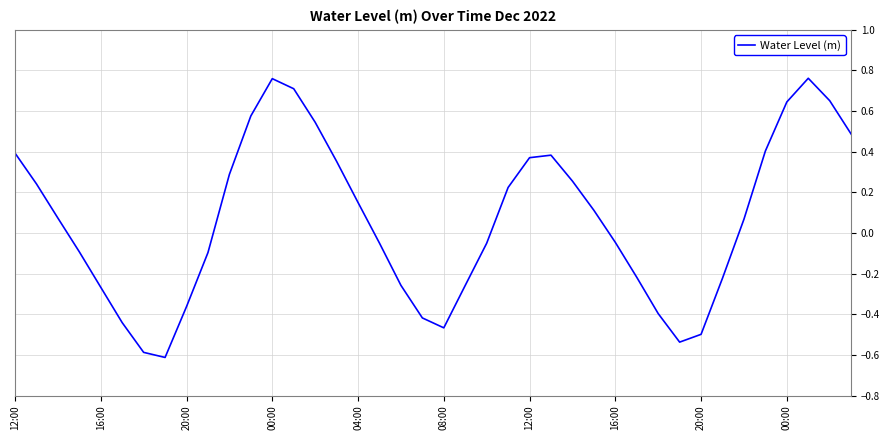

Does the chart display data point markers on the line(s)?

No